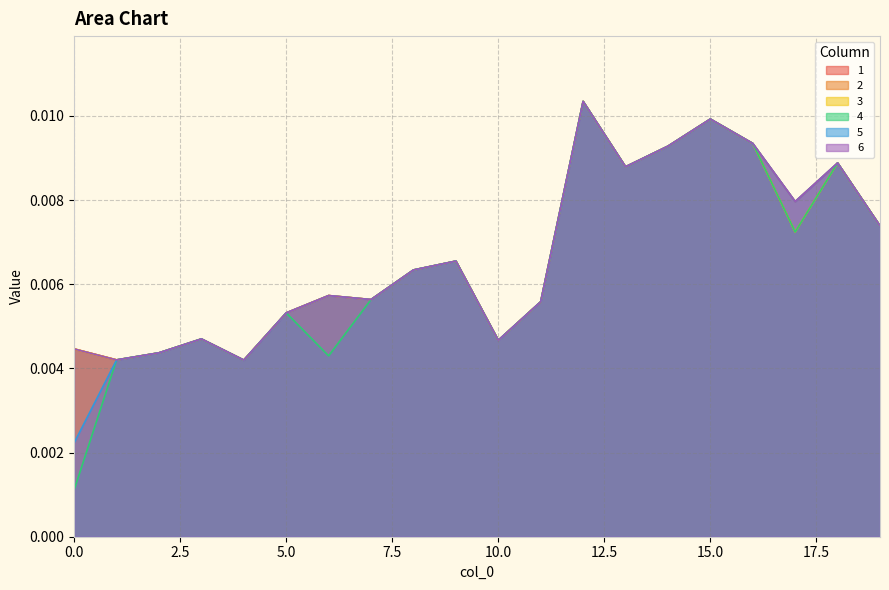

Does the chart display data point markers on the line(s)?

No